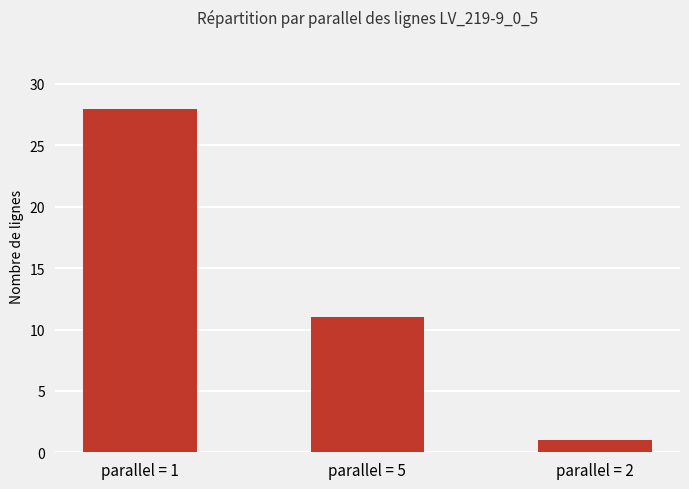

Reading left to right, extract all data points from this chart.

28	11	1